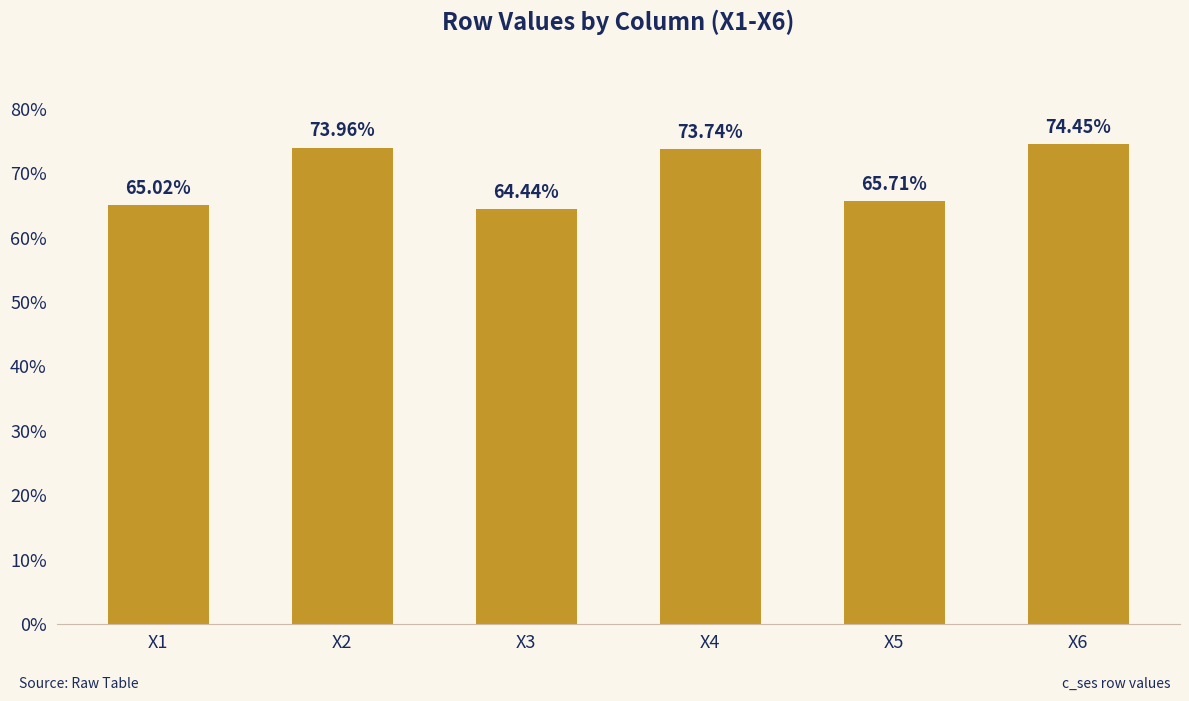

Reading left to right, what are all the values shown in this chart?

X1=0.7	X2=0.7	X3=0.6	X4=0.7	X5=0.7	X6=0.7